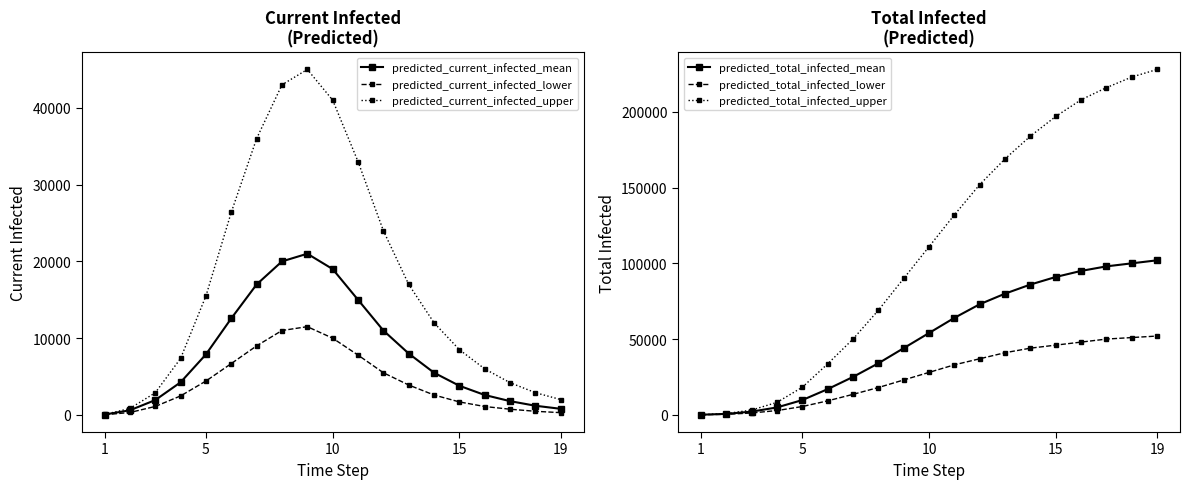

What is the sum of all predicted_current_infected_upper values?

327668